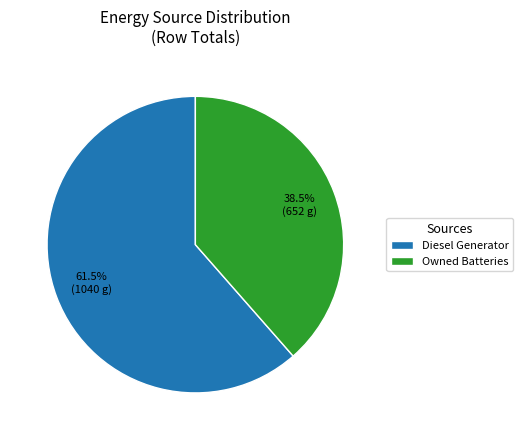

To the nearest percent, what is the difference between the largest and smallest slice percentages?

23%